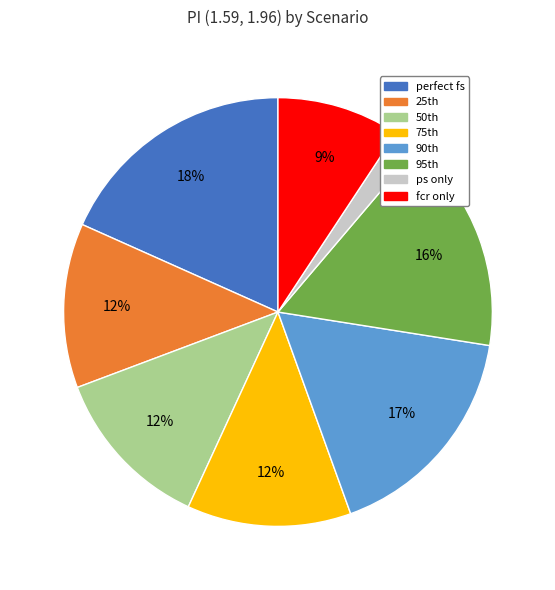

What is the smallest slice in the pie chart?

ps only